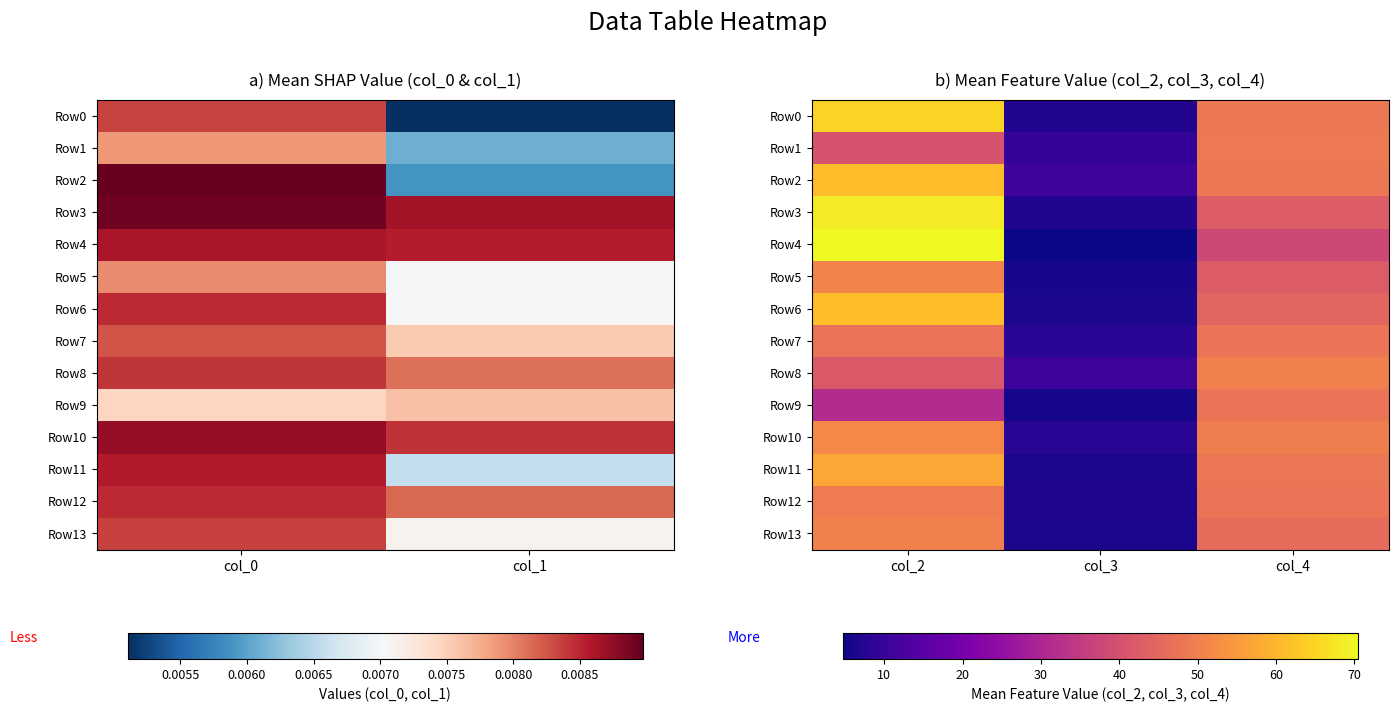

Which series has the largest total across all categories?

Row2